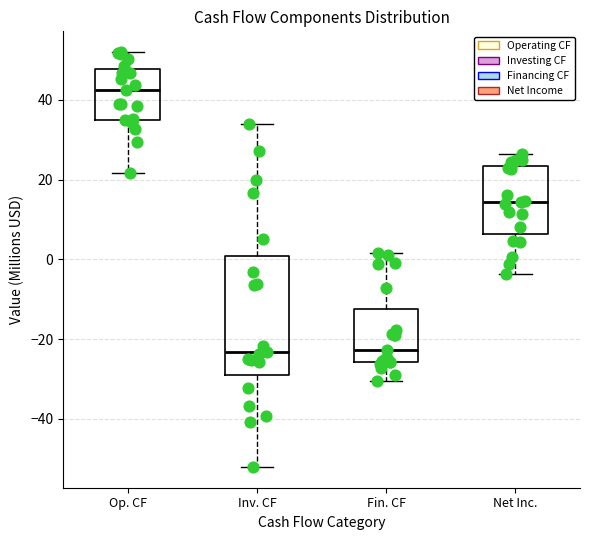

Reading left to right, transcribe this box plot: for each box, give where its median line is, the range the box spans, and where its two whiskers end, as read against the y-axis. The values are not printed on the chart, so give them approximately, as read against the axis.

Op. CF: median 42, box 36 to 48, whiskers 22 to 52
Inv. CF: median -24, box -30 to 0, whiskers -52 to 34
Fin. CF: median -22, box -26 to -12, whiskers -30 to 2
Net Inc.: median 14, box 6 to 24, whiskers -4 to 26